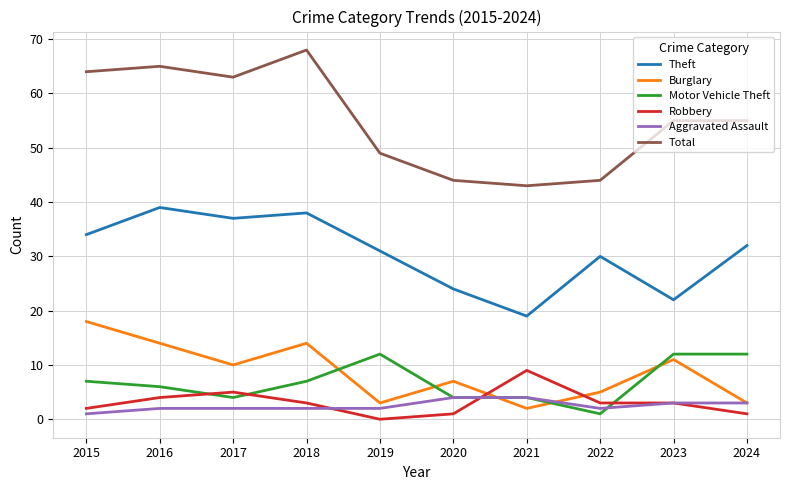

The value of Total at 2022 is 9. True or false?

False